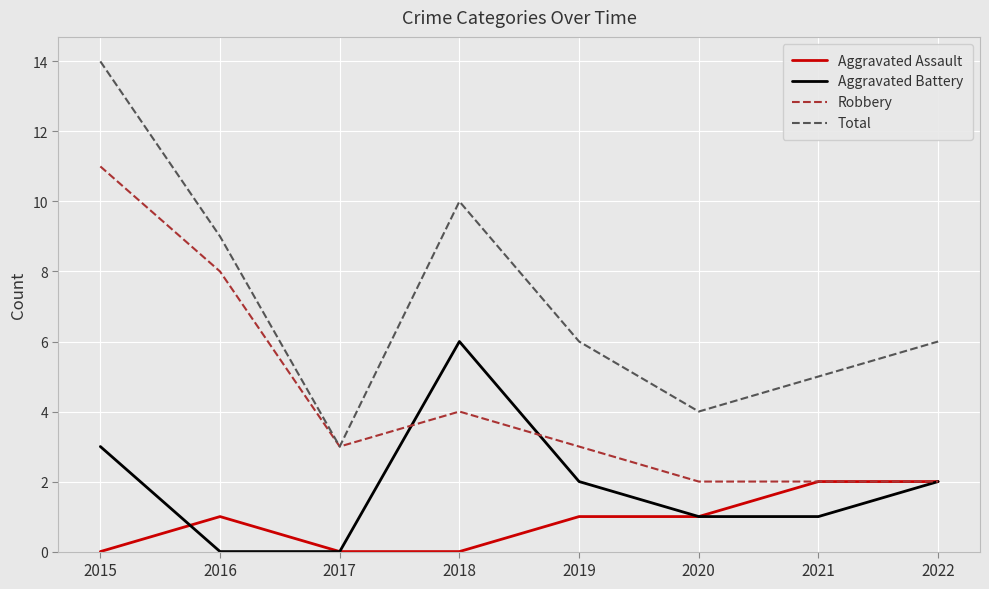

What are all the series names shown in the legend?

Aggravated Assault, Aggravated Battery, Robbery, Total